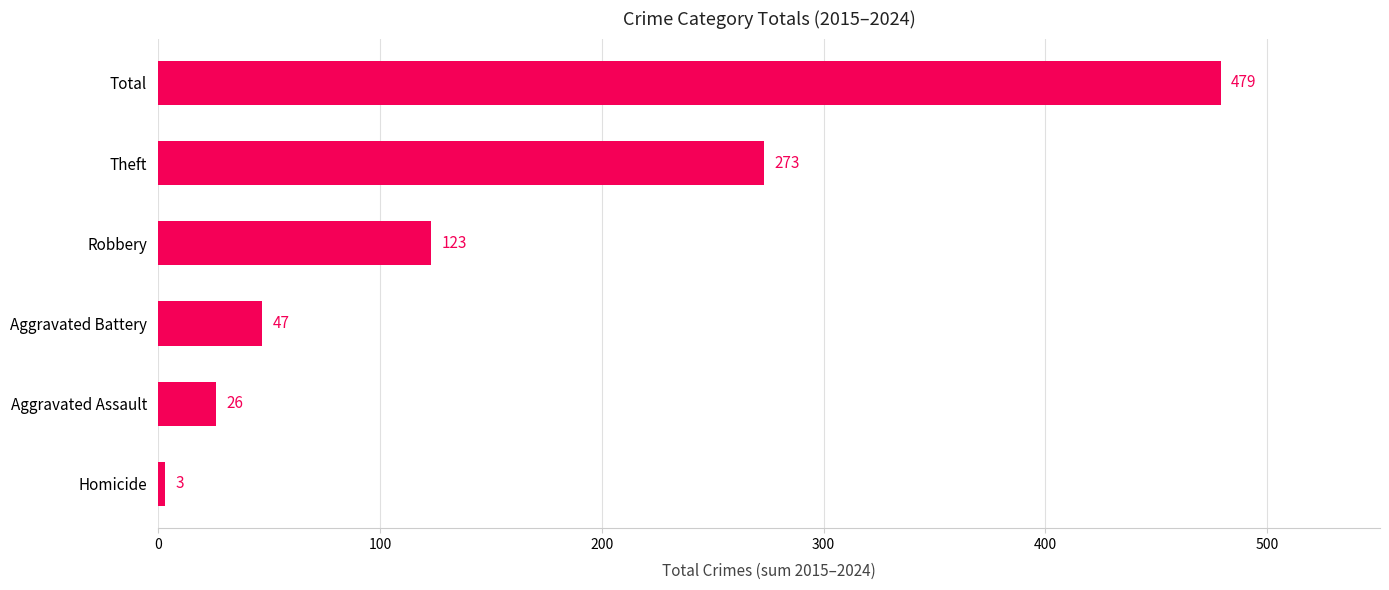

Does the chart contain stacked bars?

No